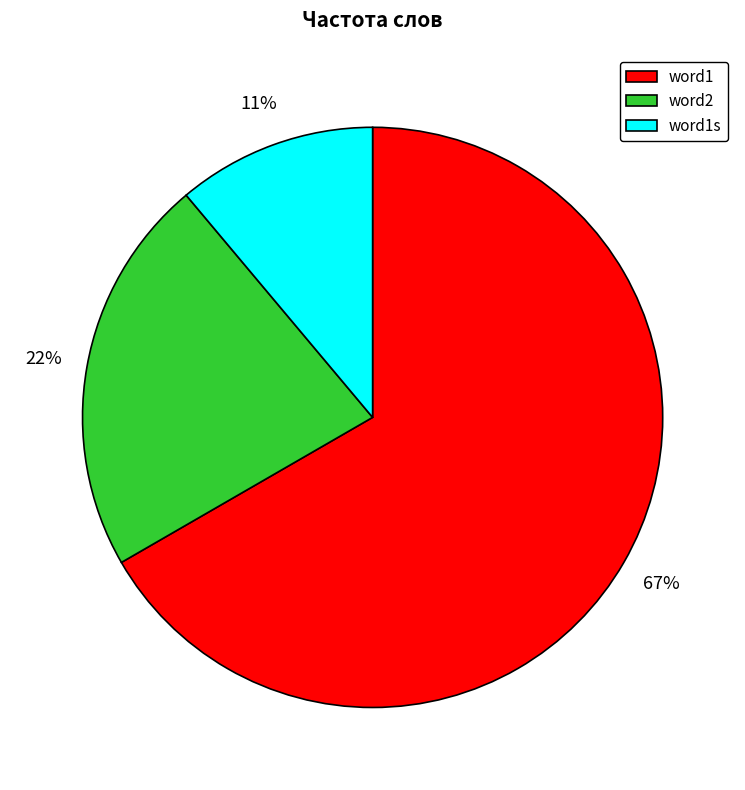

How many slices are in this pie chart?

3